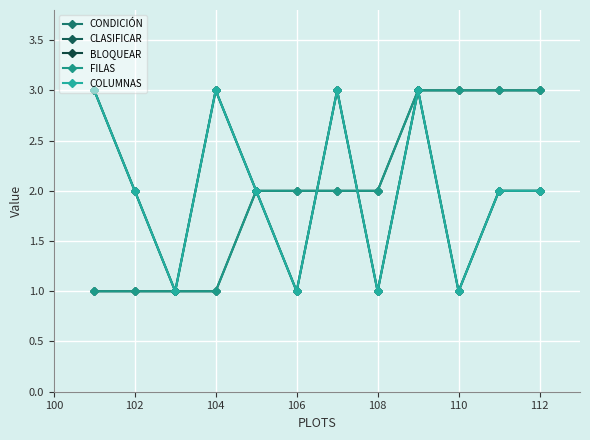

What is the minimum value shown in the chart?

1